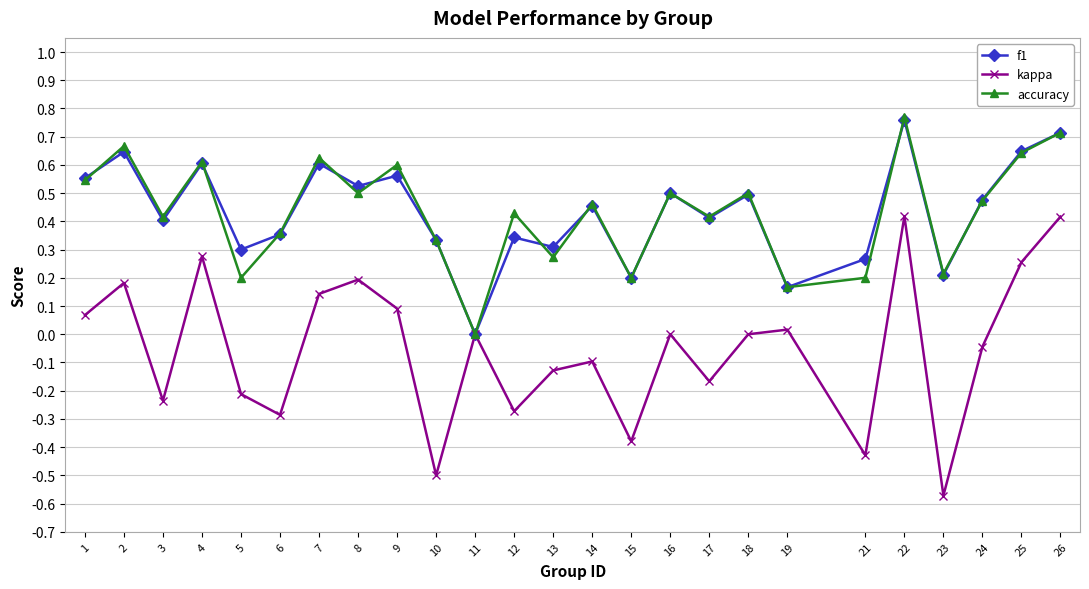

At which label does kappa reach its minimum?

23